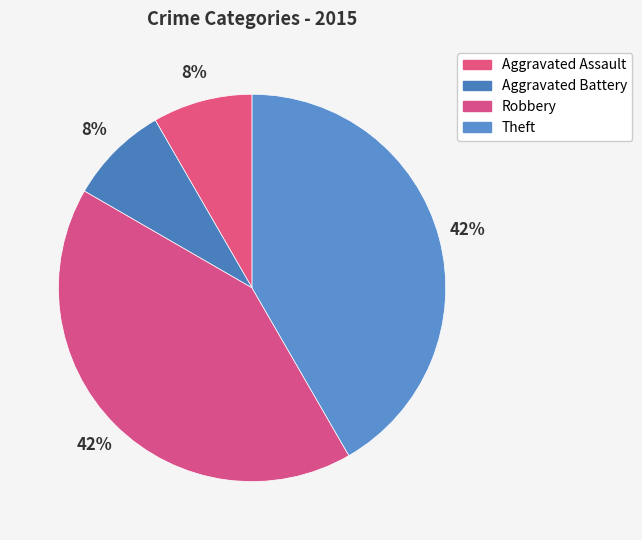

How many slices are in this pie chart?

4